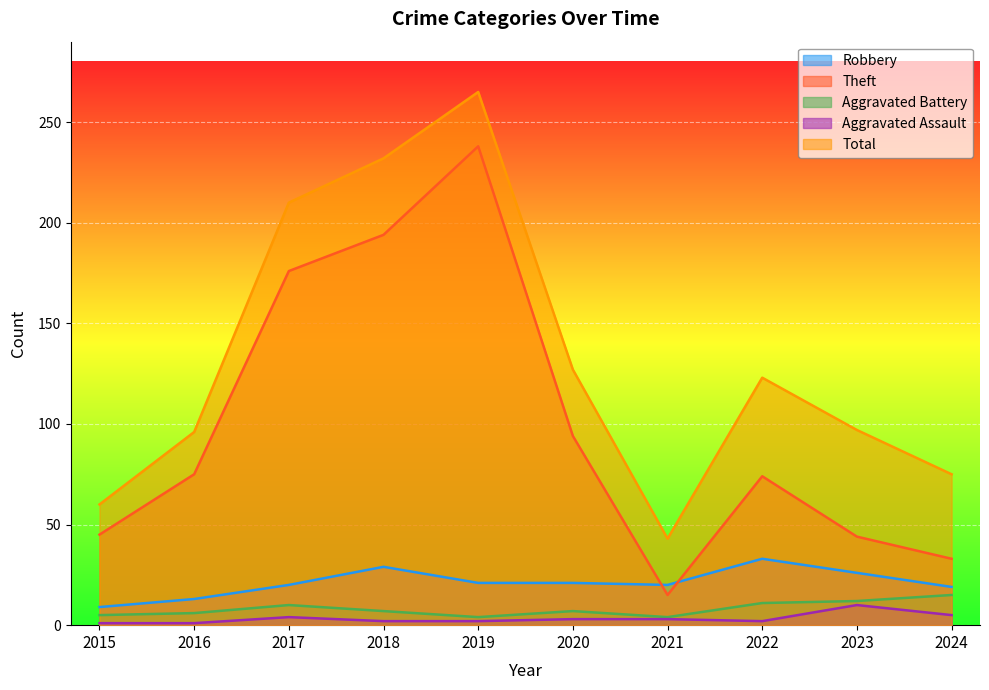

How many values in the Aggravated Battery series exceed 7?

4